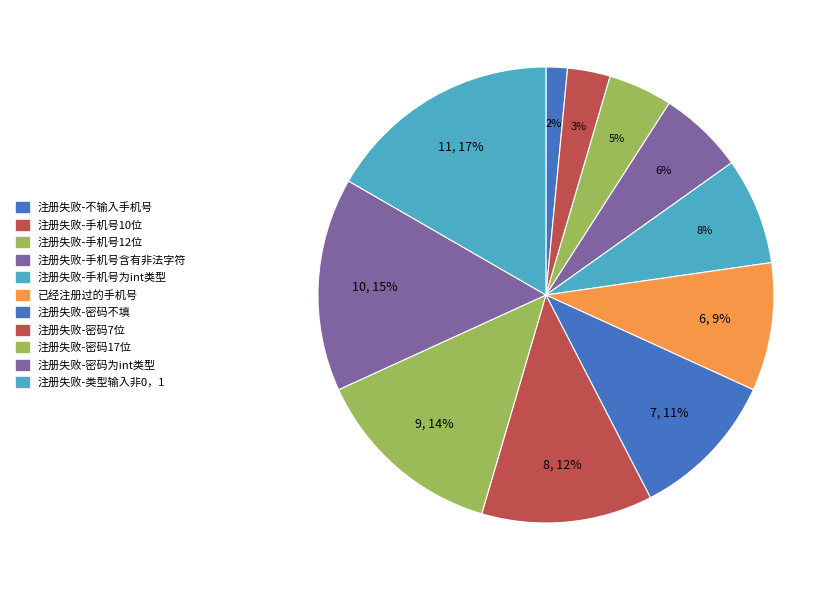

How many segments does this pie chart have?

11